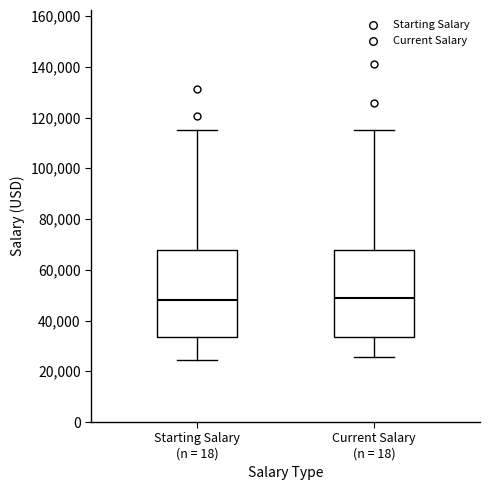

Where does the lower whisker of the box for Current Salary (n = 18) end on the y-axis? The values are not printed on the chart, so give them approximately, as read against the axis.

26000